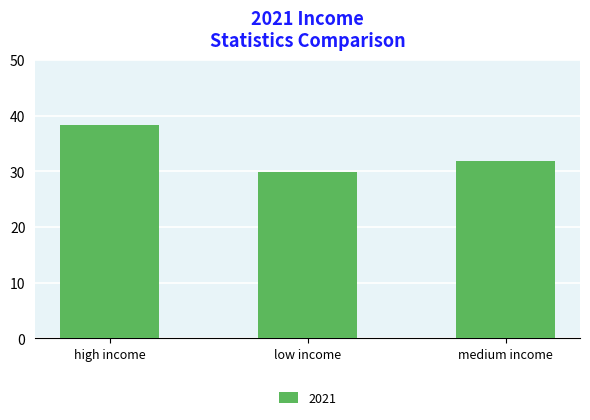

What position from the left is high income?

1